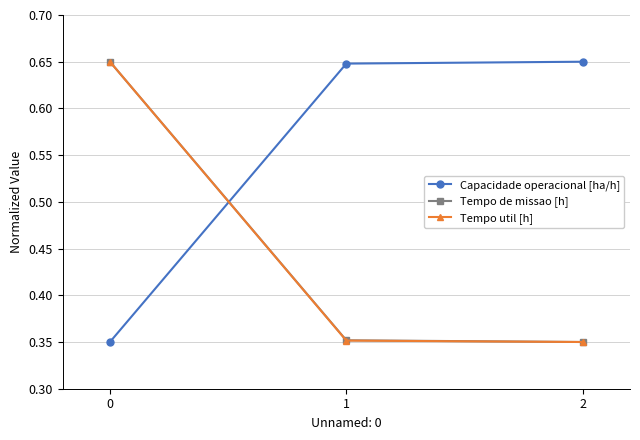

Count the Capacidade operacional [ha/h] values in the range 0 to 1.

3